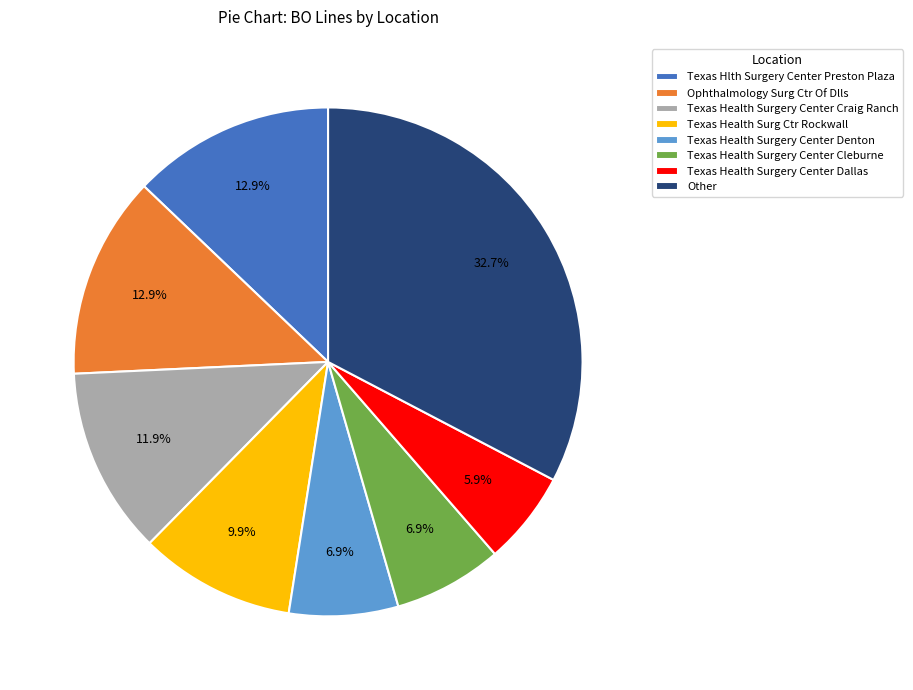

What percentage do Texas Health Surgery Center Craig Ranch and Texas Health Surg Ctr Rockwall together represent?

21.8%